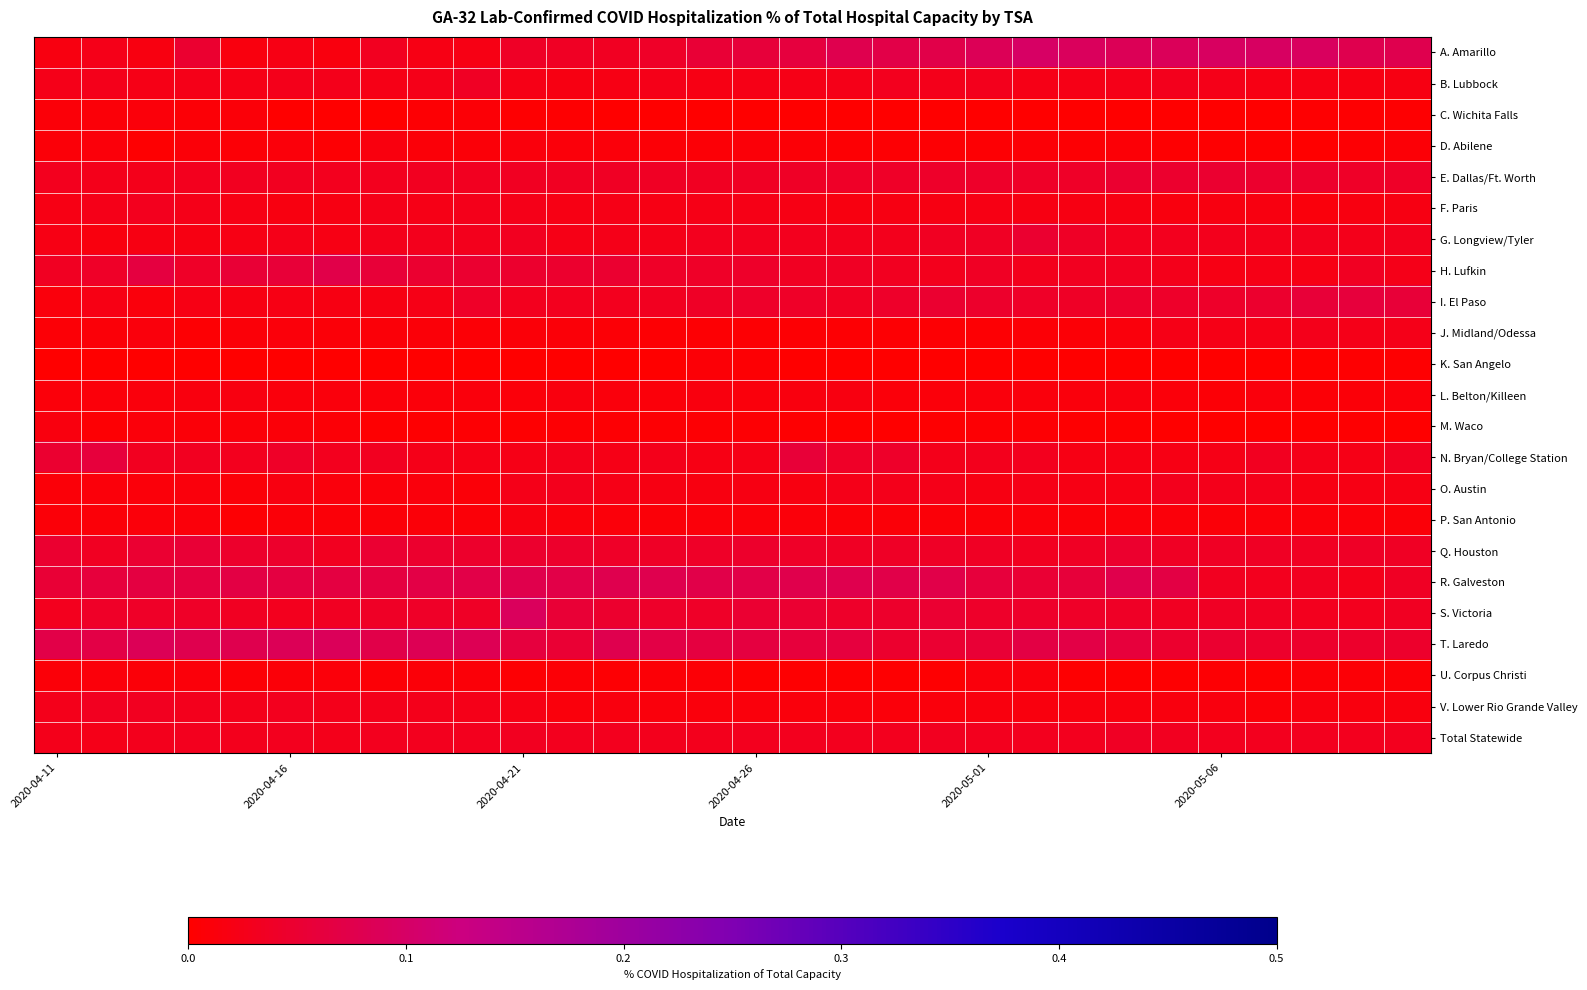

At which category is the sum across all series the highest?

2020-04-21